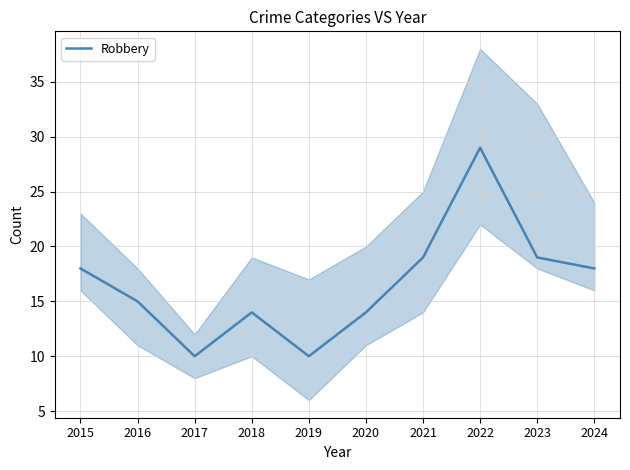

At which category does the data reach its first local valley?

2017